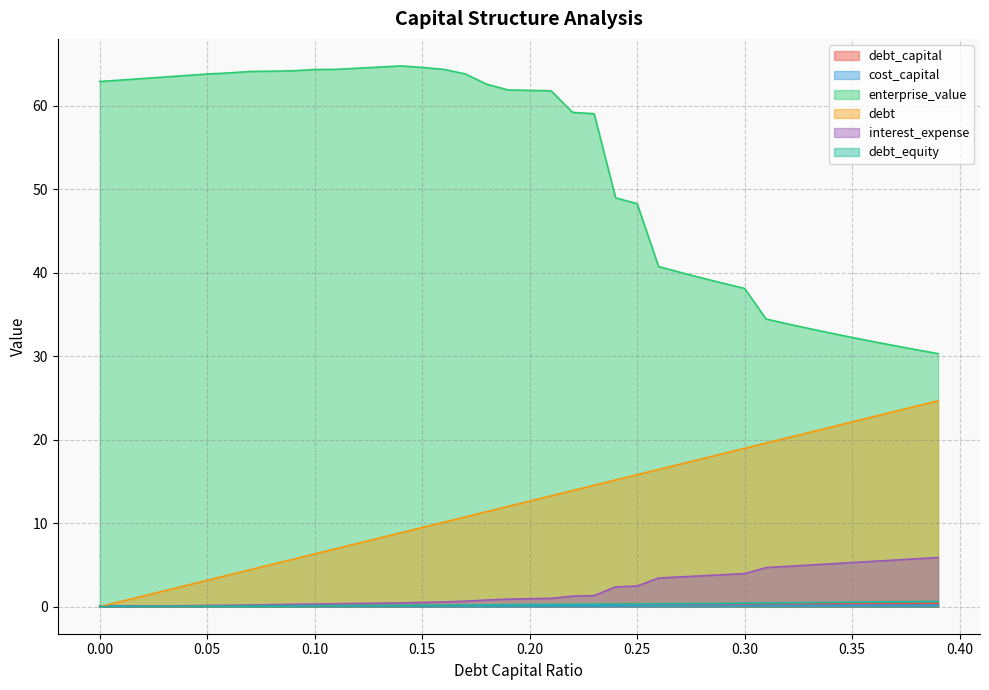

True or false: debt and debt_capital cross at least once.

False